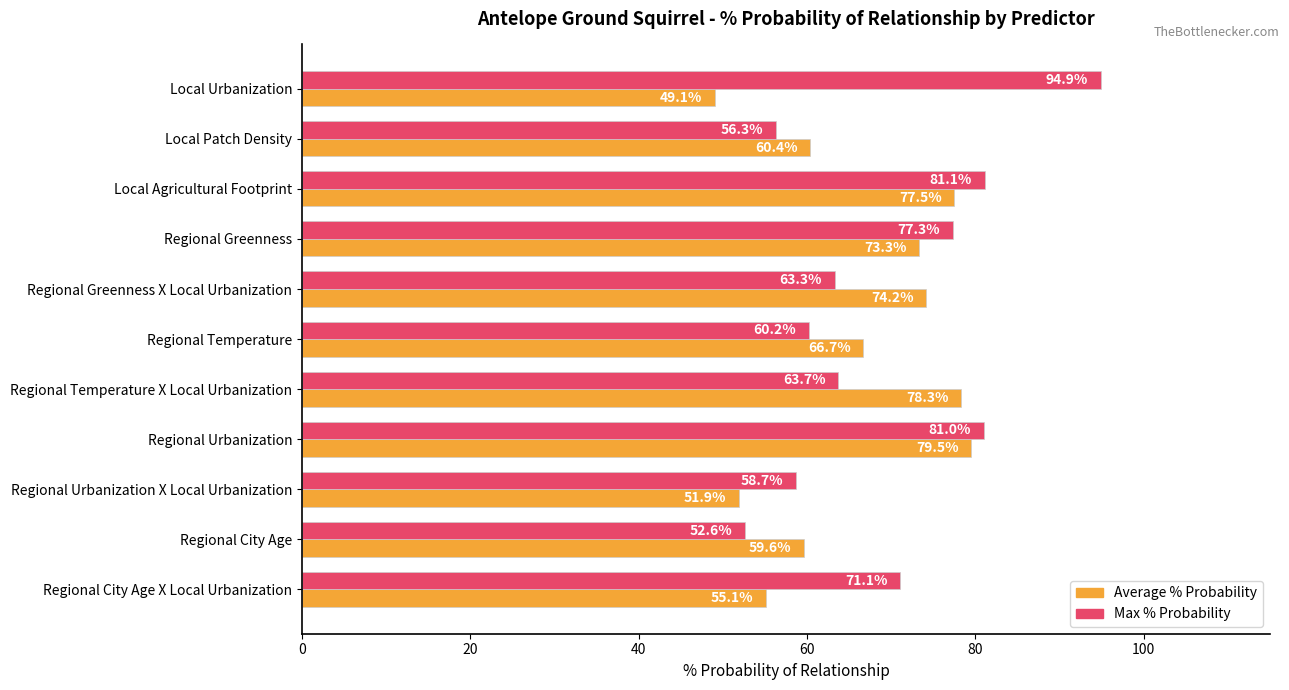

What is the sum of all Max % Probability values?

760.2